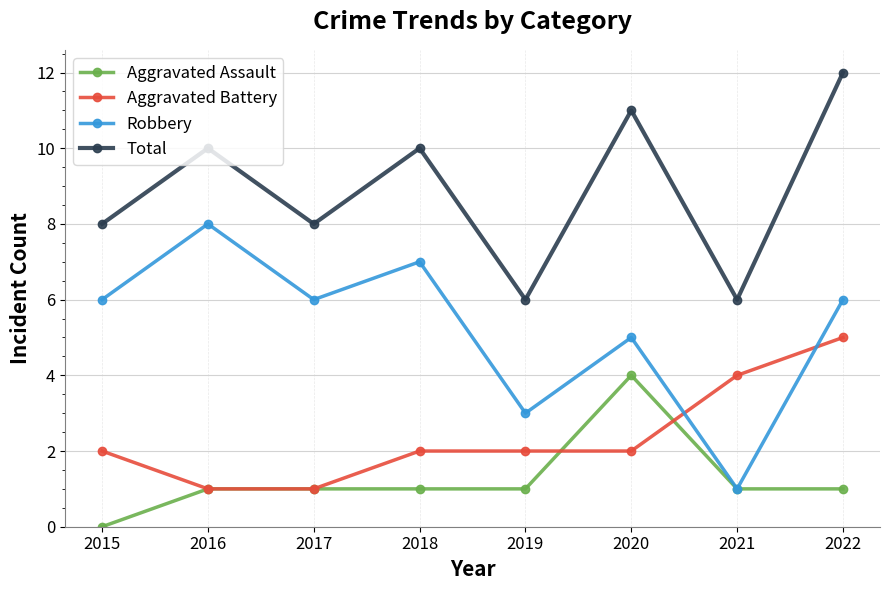

True or false: Aggravated Battery and Total intersect in this chart.

False